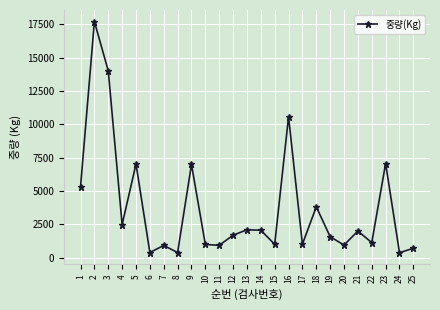

What is the difference between the maximum and minimum values?

17335